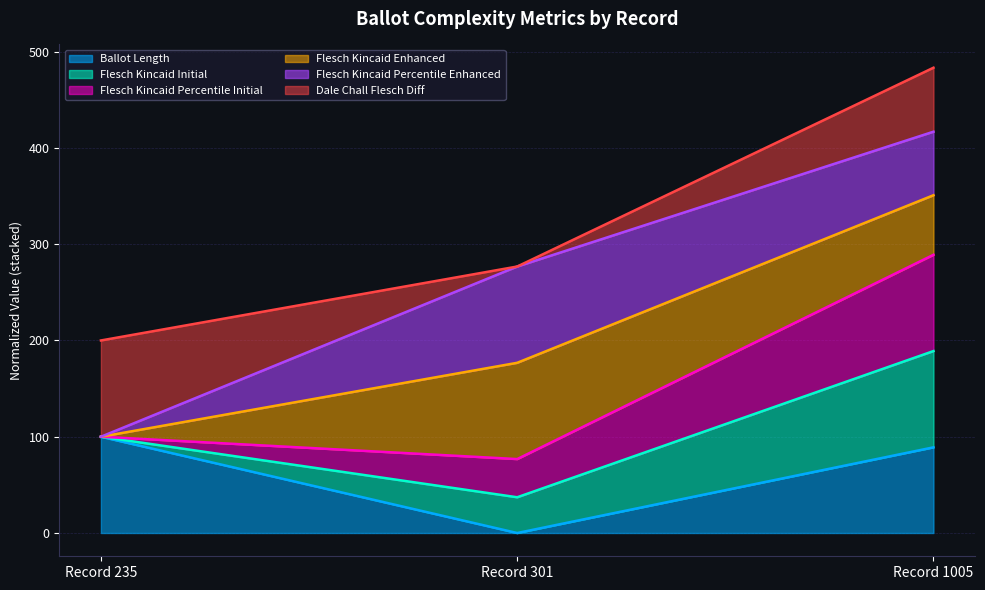

At which category is the sum across all series the highest?

Record 1005